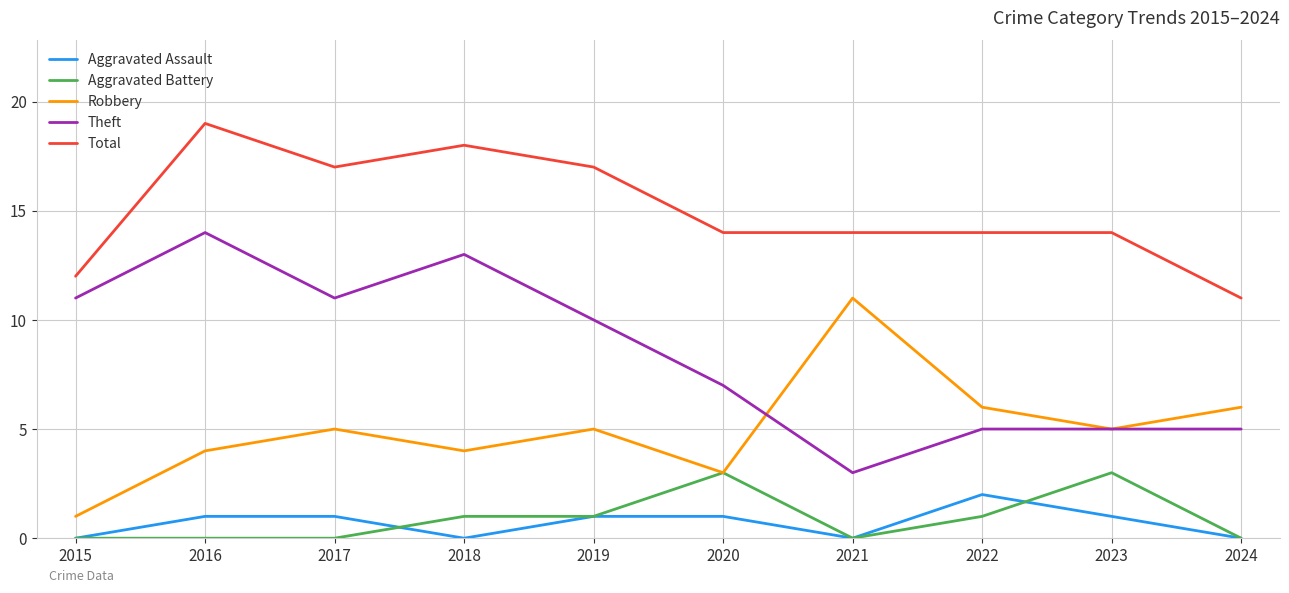

What value does the Total series have at 2015?

12